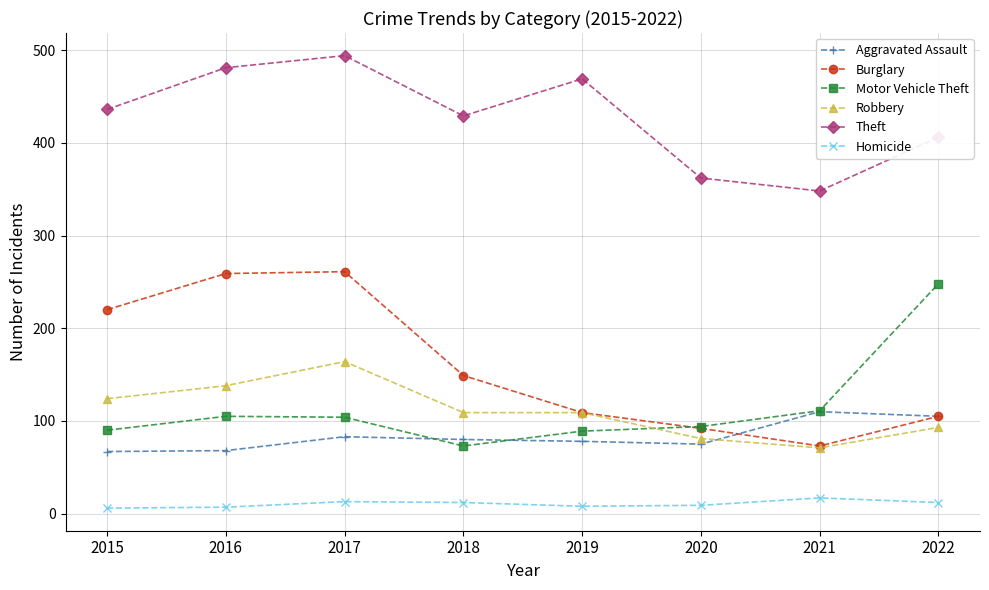

How many distinct data groups are displayed?

6